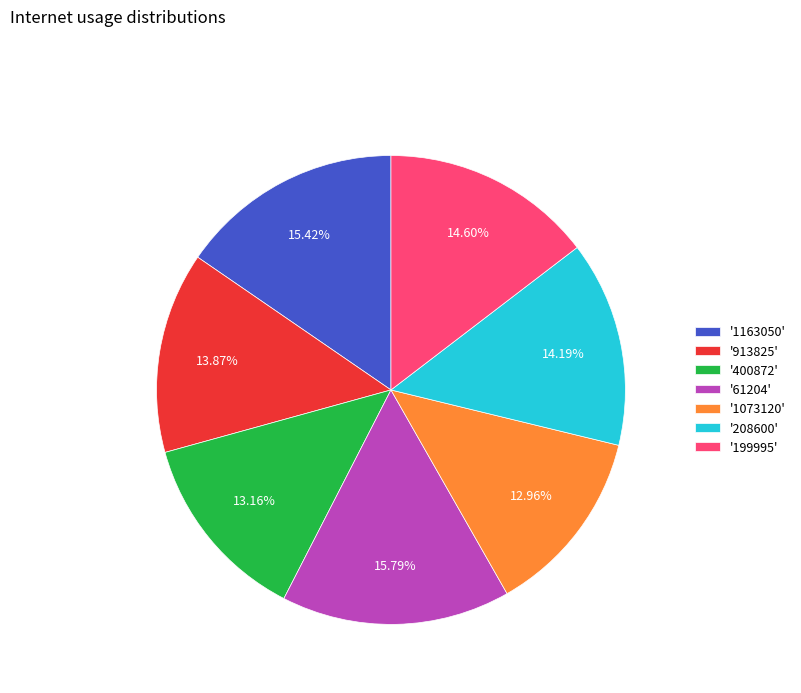

Between '913825' and '1073120', which is larger?

'913825'